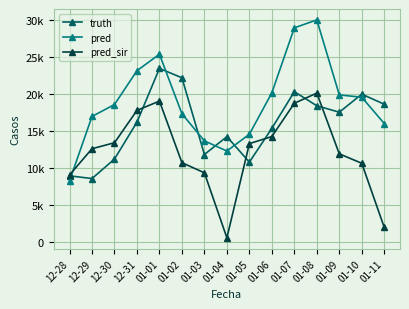

Which series ends up on top after the final intersection of pred and truth?

truth